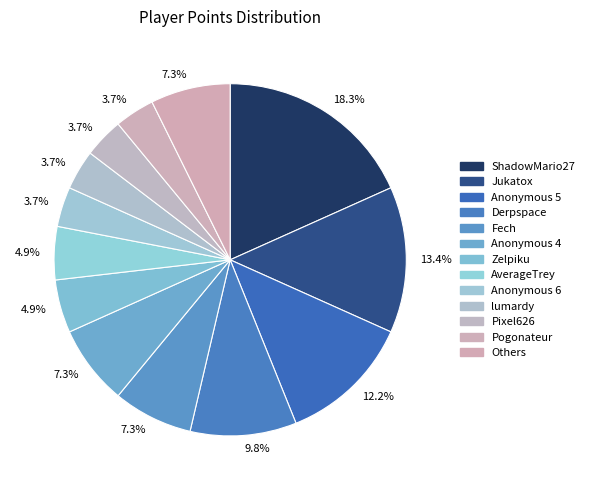

How many segments does this pie chart have?

13